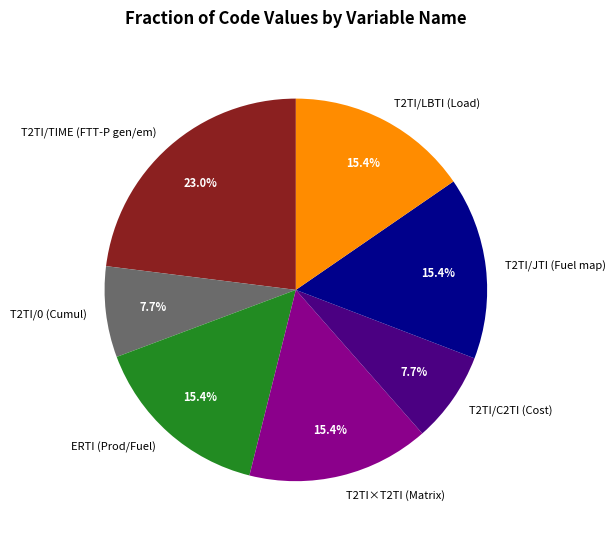

Is ERTI (Prod/Fuel) the majority of the pie?

No